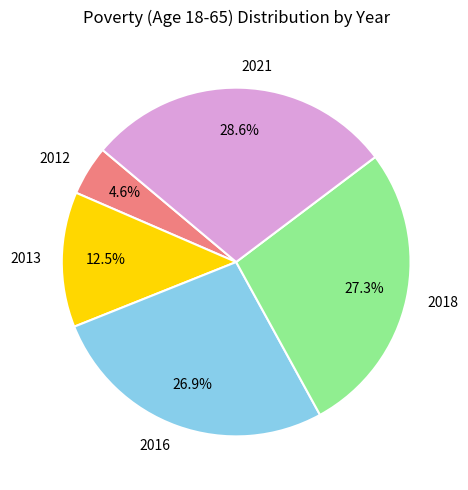

Do 2021 and 2013 together represent more than half of the pie?

No